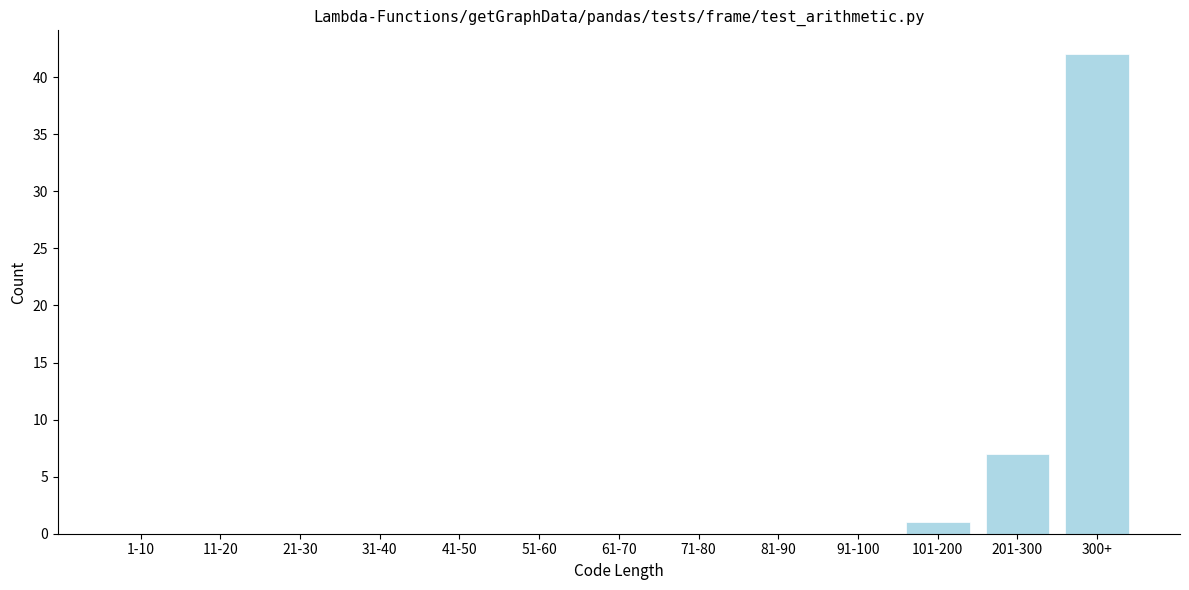

Reading left to right, what are all the values shown in this chart?

1-10=0	11-20=0	21-30=0	31-40=0	41-50=0	51-60=0	61-70=0	71-80=0	81-90=0	91-100=0	101-200=1	201-300=7	300+=42